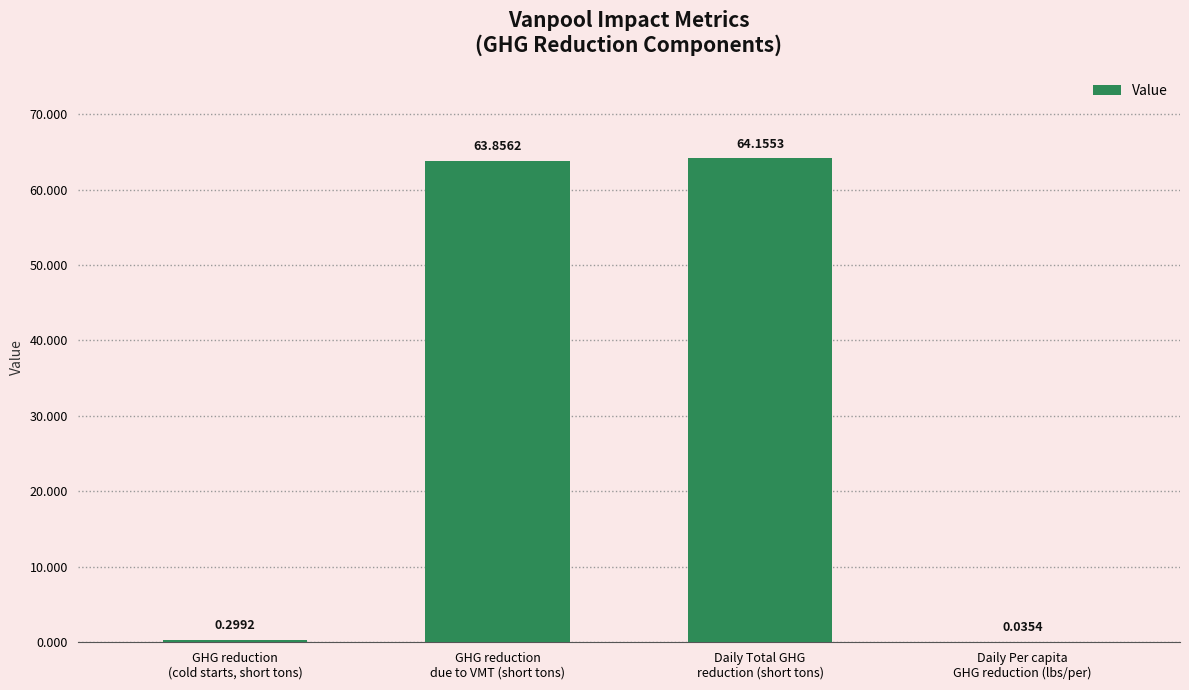

Are the bars horizontal?

No